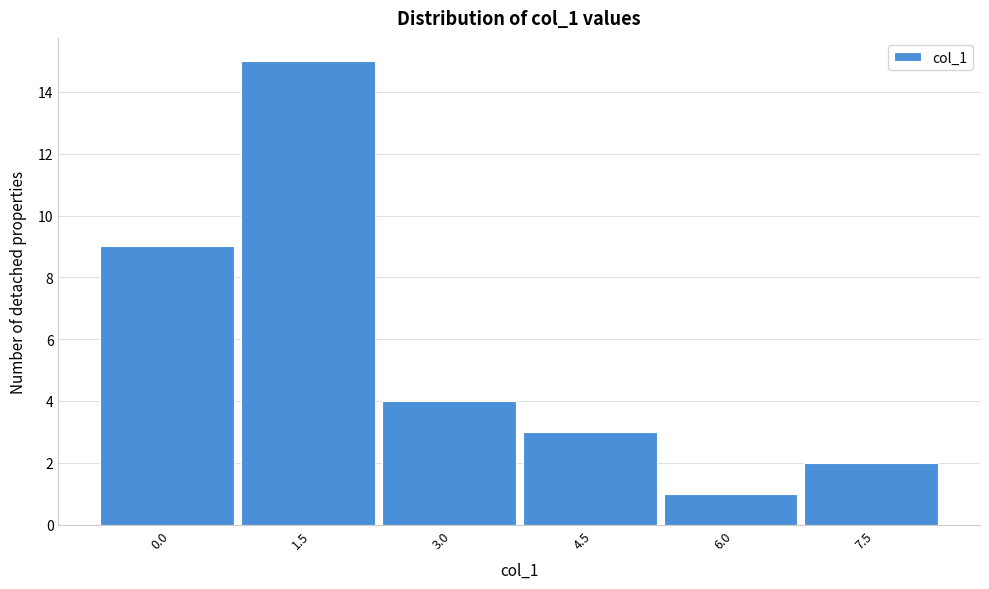

Reading left to right, transcribe all the data shown in this chart.

0.0=9	1.5=15	3.0=4	4.5=3	6.0=1	7.5=2